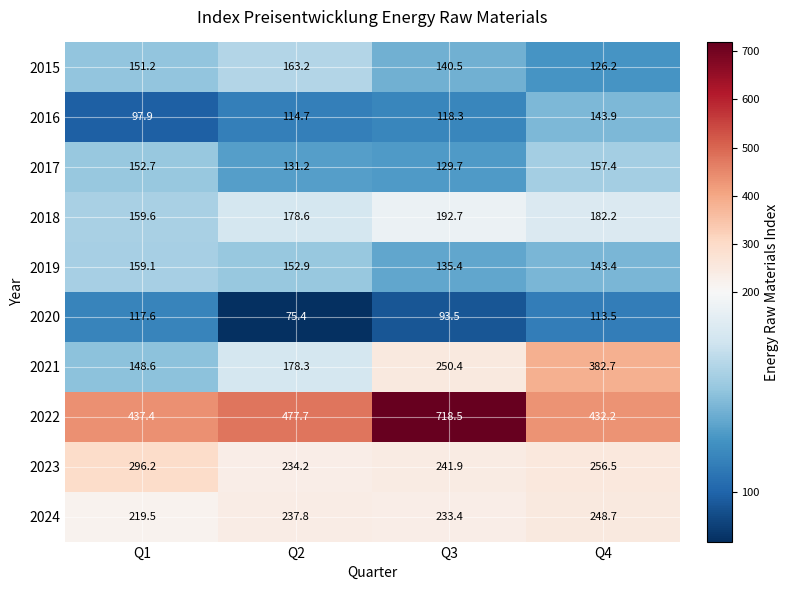

What is the approximate value of 2018 at Q2?

178.6